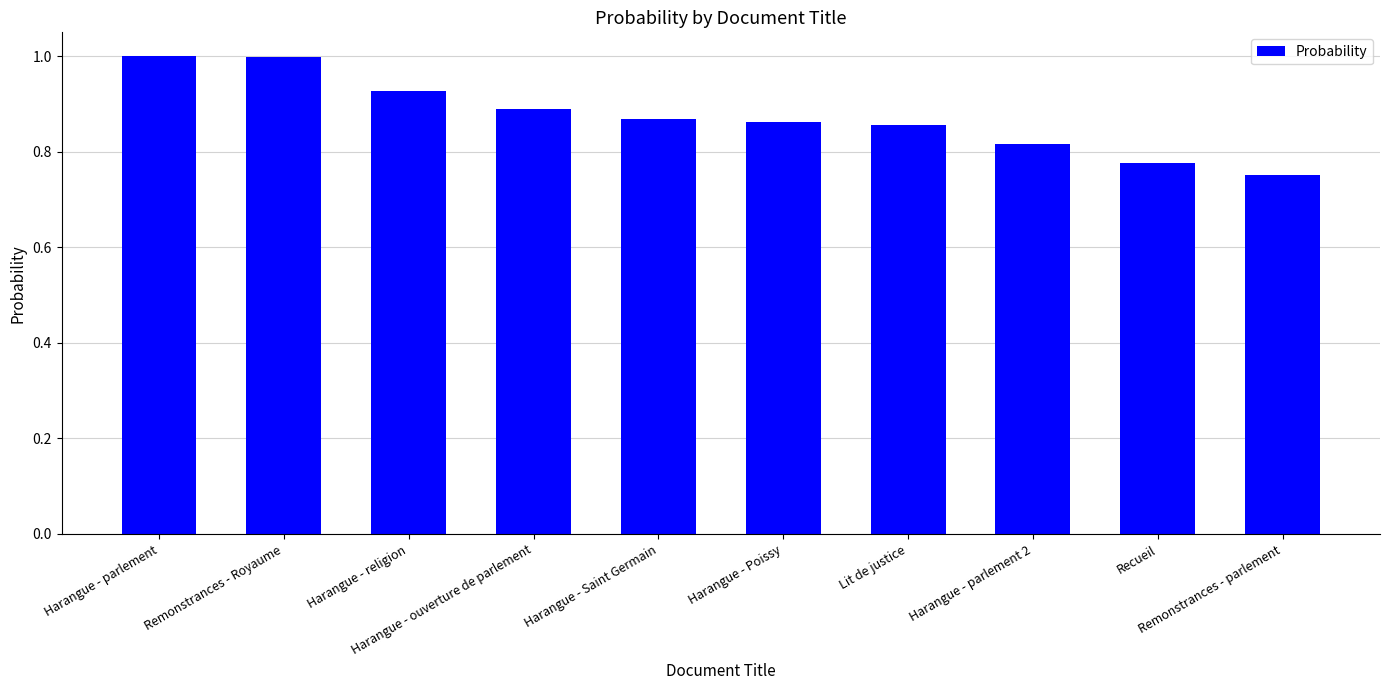

What is the label of the 3rd bar from the right?

Harangue - parlement 2